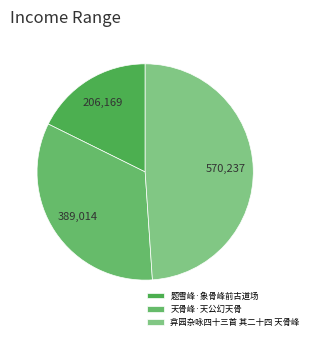

How much of the chart is everything except 天骨峰·天公幻天骨?

66.6%